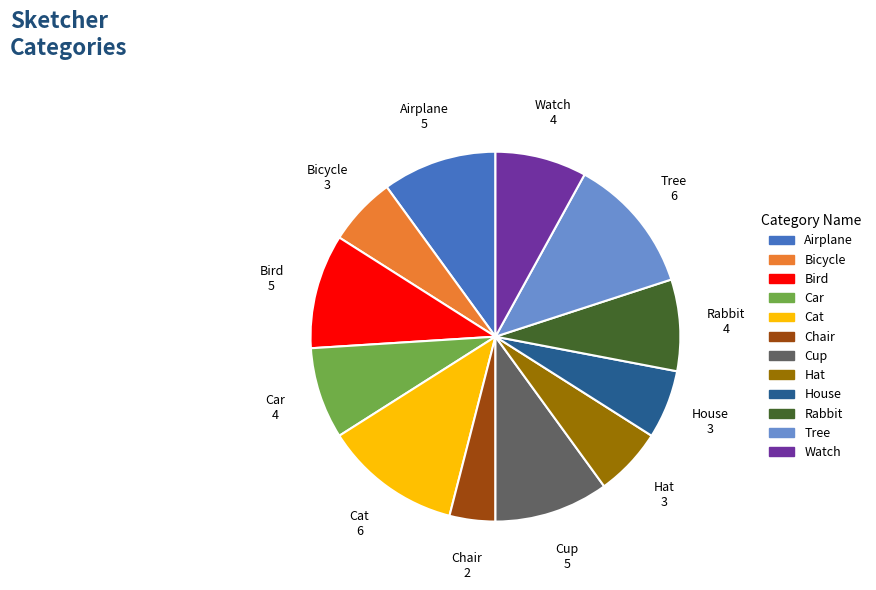

Combined, do Hat and Airplane account for over 50%?

No